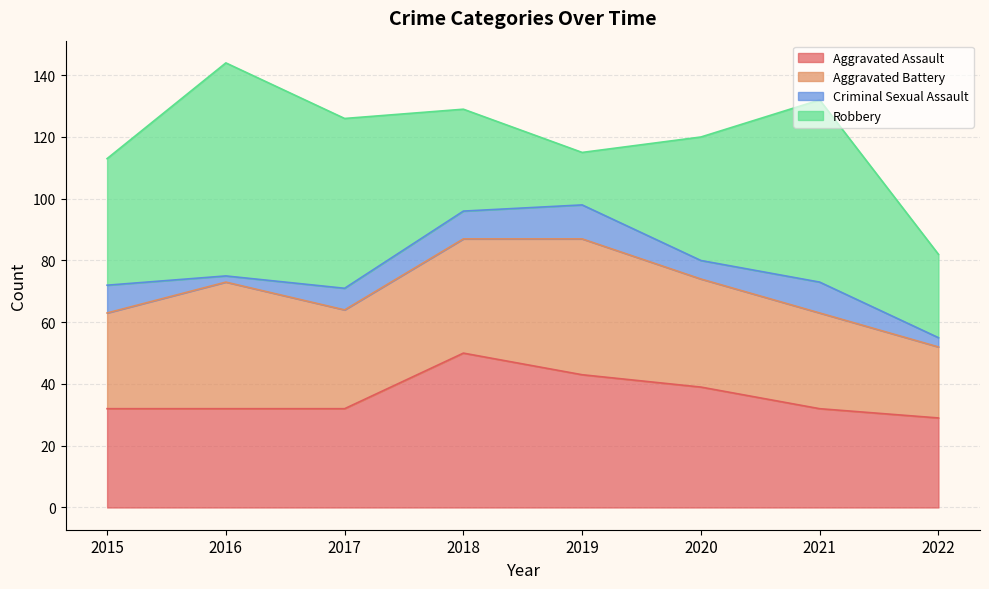

Where does the Robbery series first go above 41?

2016